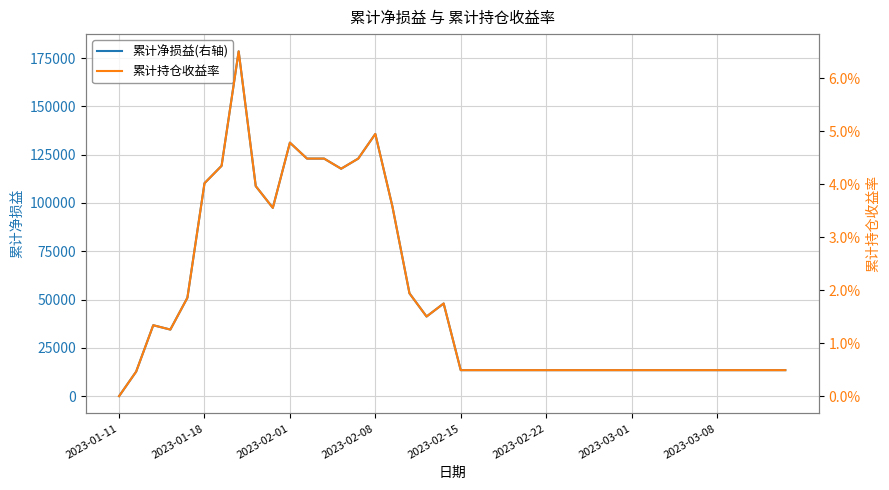

Rank the series by their average value, from lowest to highest.

累计持仓收益率, 累计净损益(右轴)